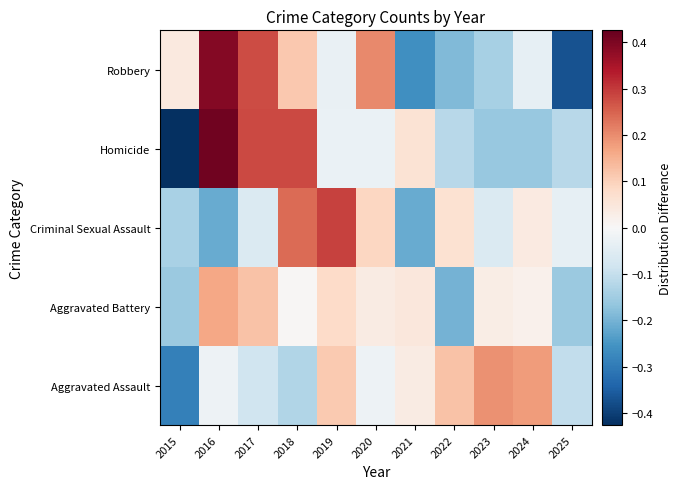

Reading left to right, what are all the values shown in this chart?

Aggravated Assault: 2015=-0.3	2016=-0.0	2017=-0.1	2018=-0.1	2019=0.1	2020=-0.0	2021=0.0	2022=0.1	2023=0.2	2024=0.2	2025=-0.1
Aggravated Battery: 2015=-0.2	2016=0.2	2017=0.1	2018=0.0	2019=0.1	2020=0.0	2021=0.0	2022=-0.2	2023=0.0	2024=0.0	2025=-0.2
Criminal Sexual Assault: 2015=-0.1	2016=-0.2	2017=-0.1	2018=0.2	2019=0.3	2020=0.1	2021=-0.2	2022=0.1	2023=-0.1	2024=0.0	2025=-0.0
Homicide: 2015=-0.4	2016=0.4	2017=0.3	2018=0.3	2019=-0.0	2020=-0.0	2021=0.1	2022=-0.1	2023=-0.2	2024=-0.2	2025=-0.1
Robbery: 2015=0.0	2016=0.4	2017=0.3	2018=0.1	2019=-0.0	2020=0.2	2021=-0.3	2022=-0.2	2023=-0.1	2024=-0.0	2025=-0.4